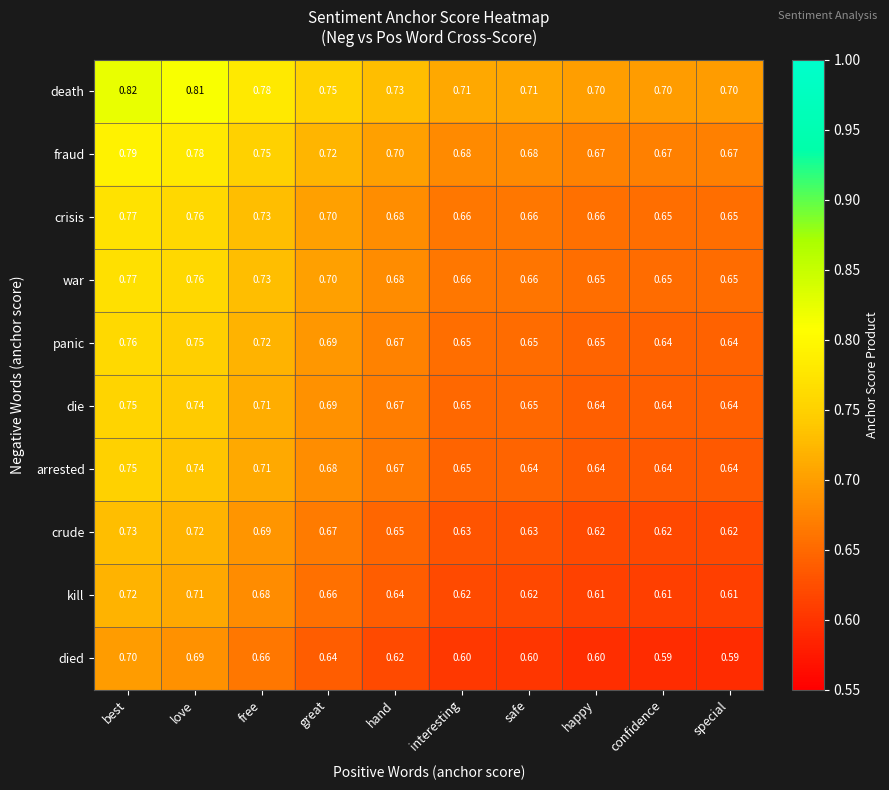

What is the smallest value displayed?

0.6